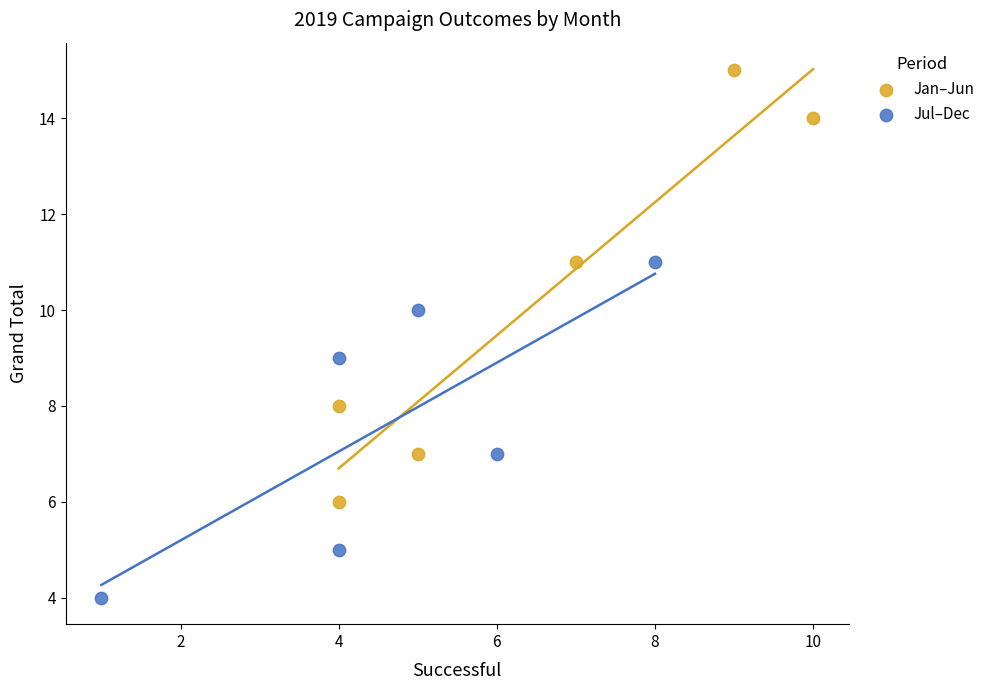

Which series has the largest Y range (max minus min)?

Jan–Jun